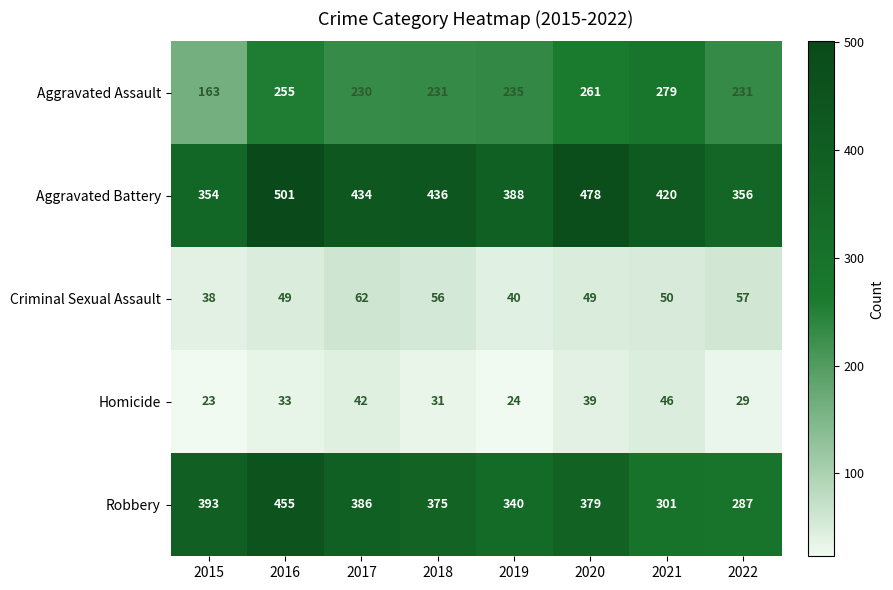

What is the total value across all series at 2019?

1027